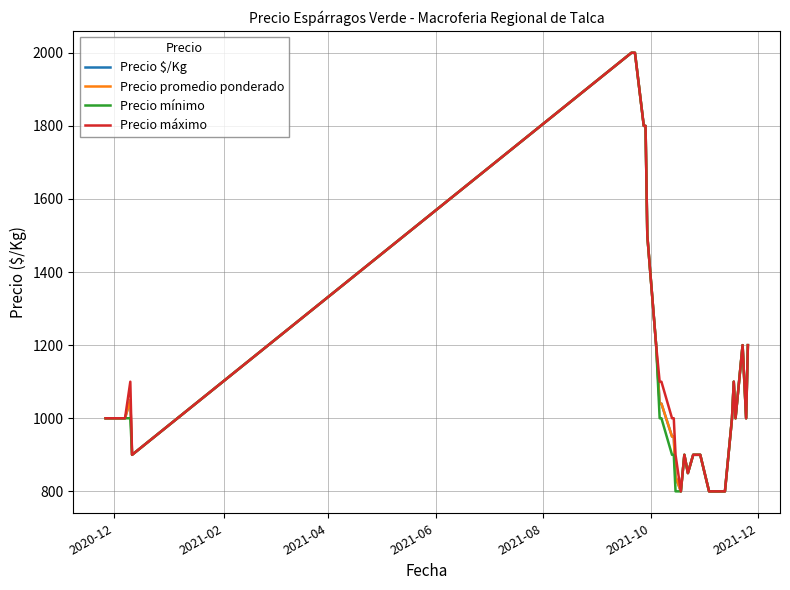

Does the chart display data point markers on the line(s)?

No